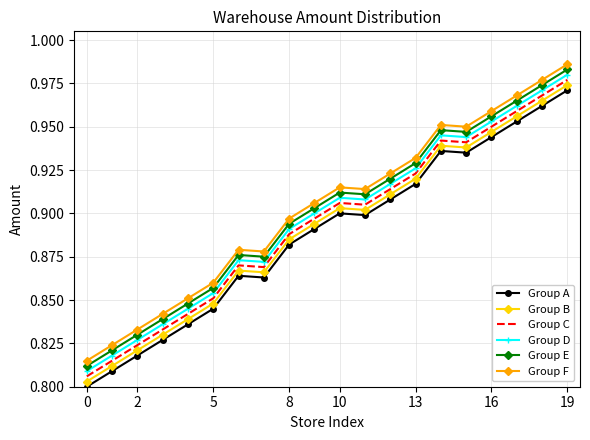

True or false: Group F and Group A cross at least once.

False